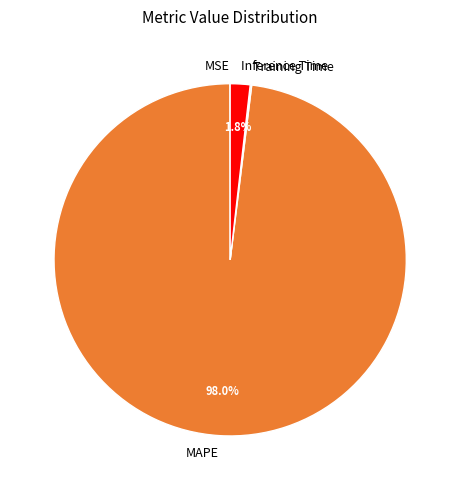

Combined, do MAPE and Inference Time account for over 50%?

Yes